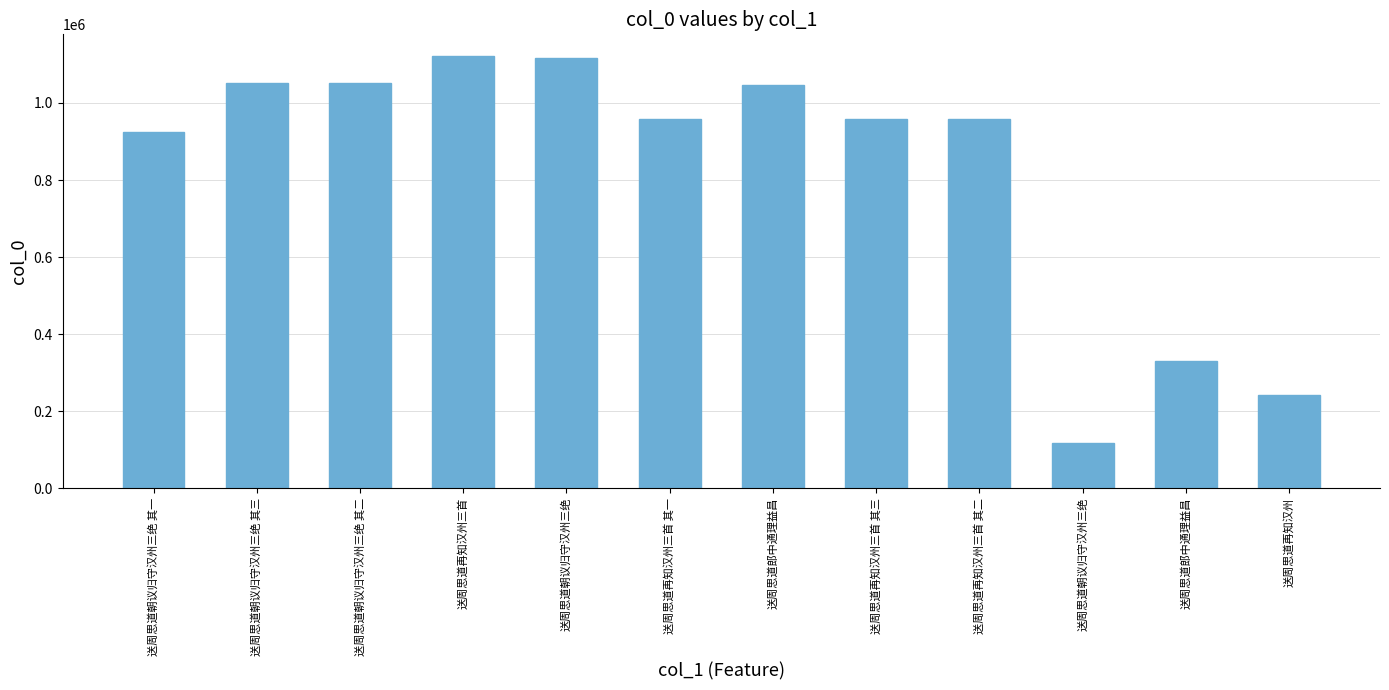

Is it true that the value at 送周思道朝议归守汉州三绝 其二 is 1681605?

False